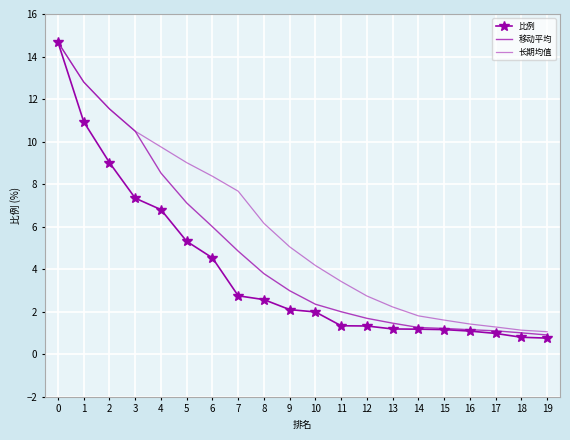

What is the difference between the highest and lowest values at 8?

3.6